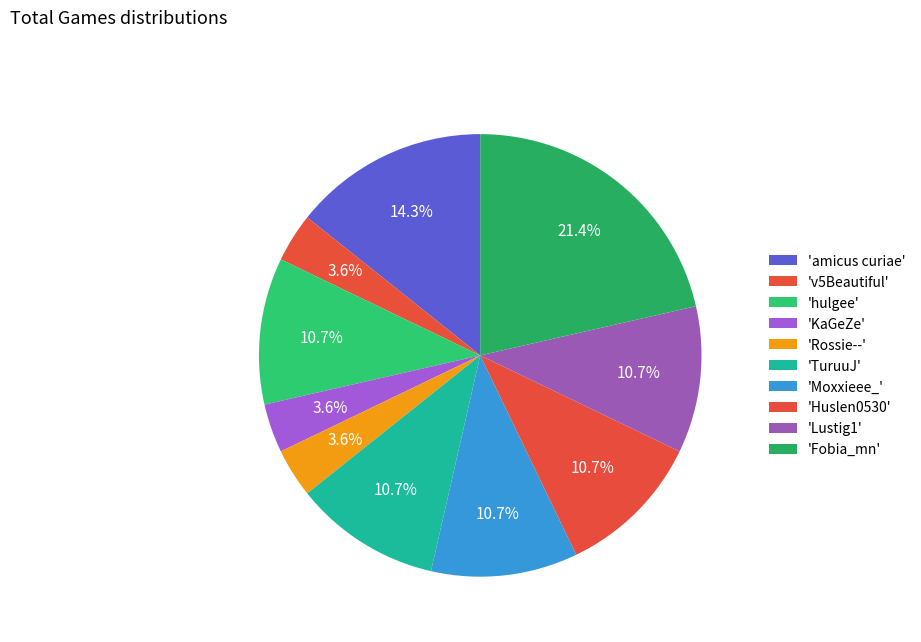

Which slice is the smallest?

v5Beautiful